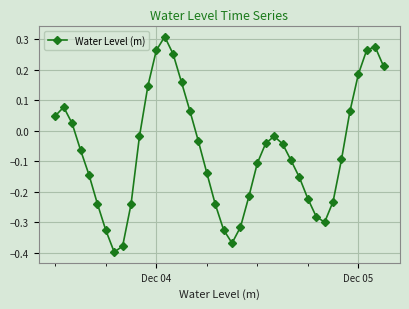

True or false: there are more than 1 points higher than both neighbors.

True